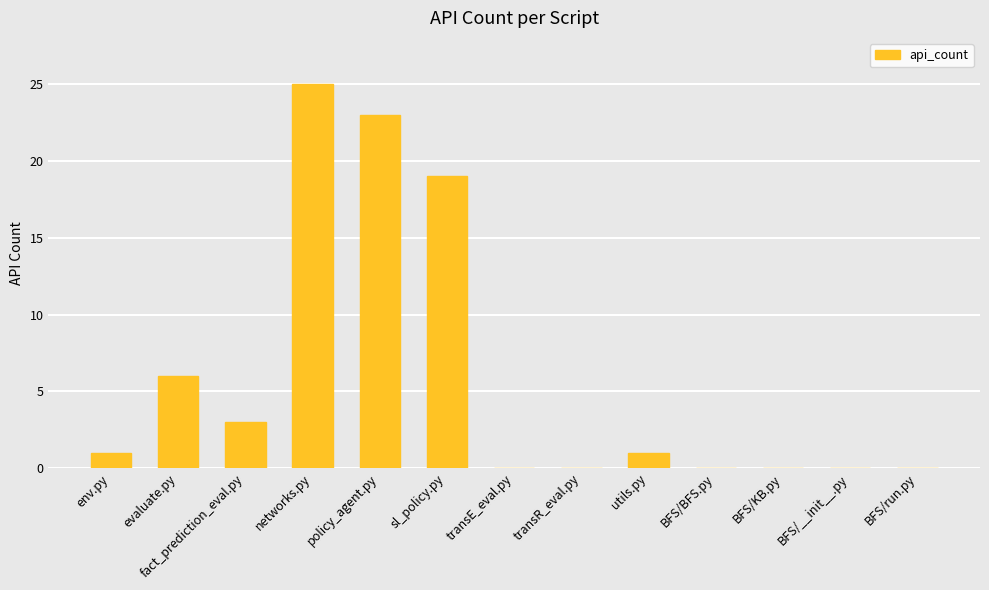

What is the approximate value at env.py?

1